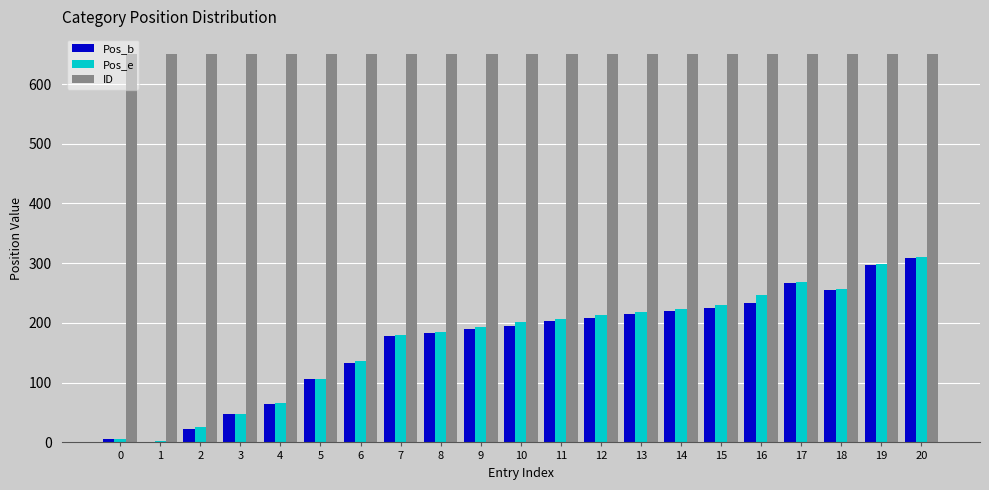

How many categories are shown in the chart?

21